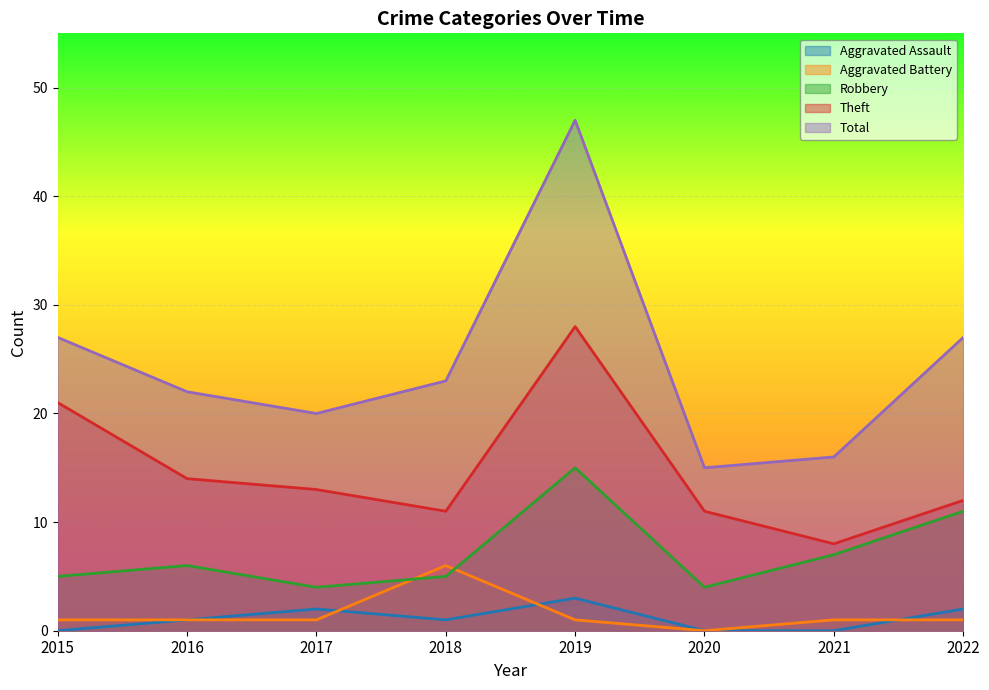

Where does the Robbery series first go above 6?

2019